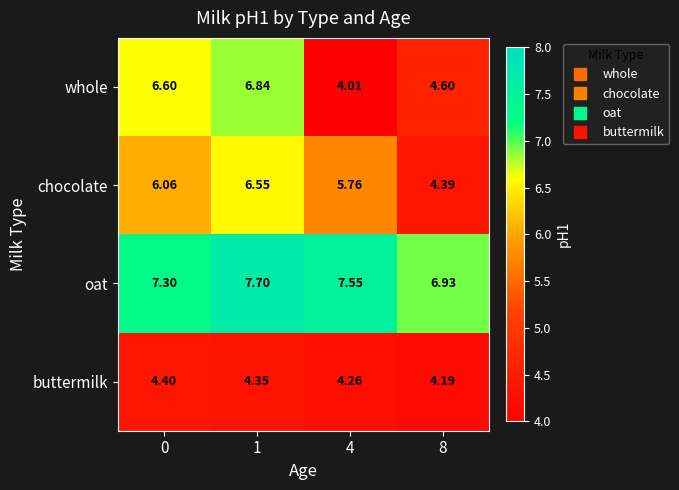

What is the greatest value displayed?

7.7